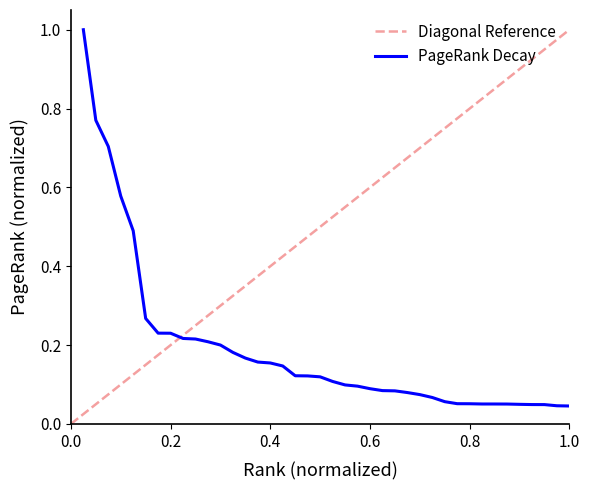

What is the sum of the values at 38 and 17?

0.2